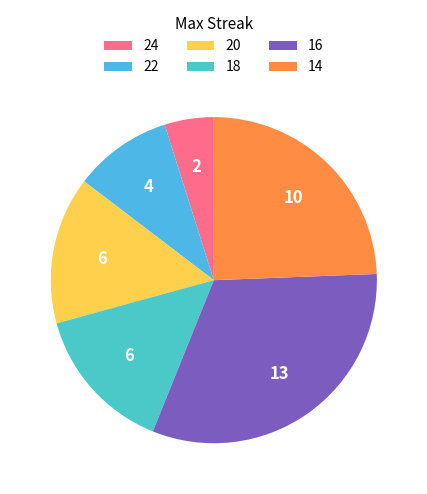

How many slices are in this pie chart?

6